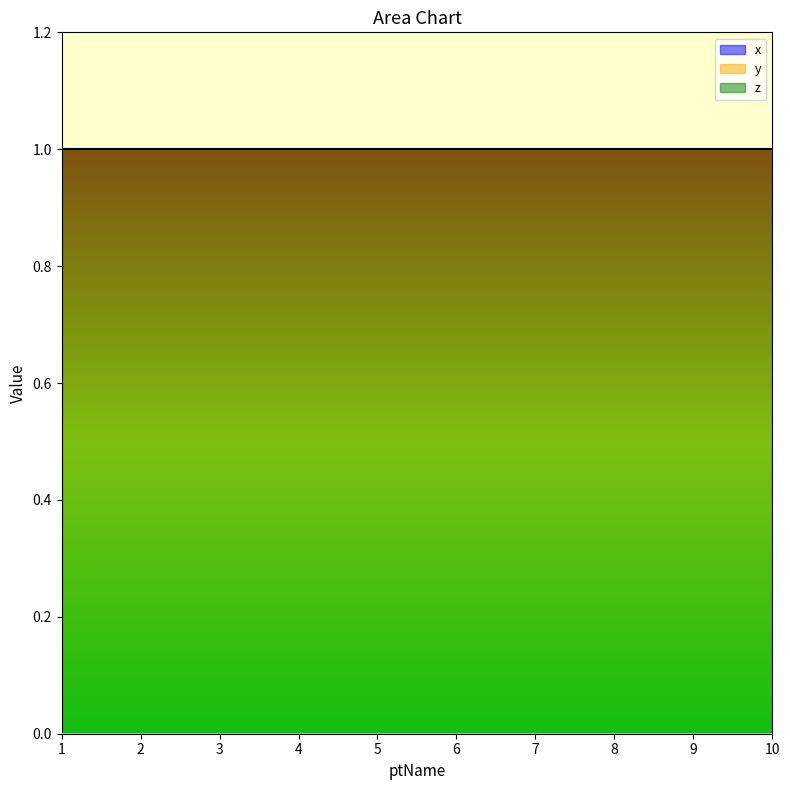

Reading left to right, list all the values displayed in this chart.

x: 0	0	0	0	0	0	0	0	0	0
y: 0	0	0	0	0	0	0	0	0	0
z: 1	1	1	1	1	1	1	1	1	1